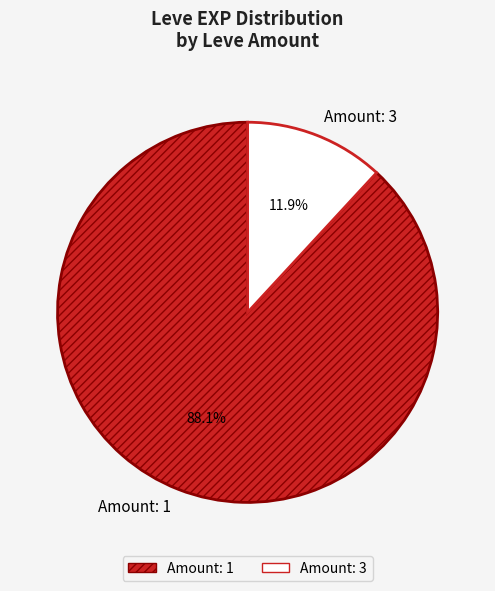

Which category has the smallest portion of the pie?

Amount: 3